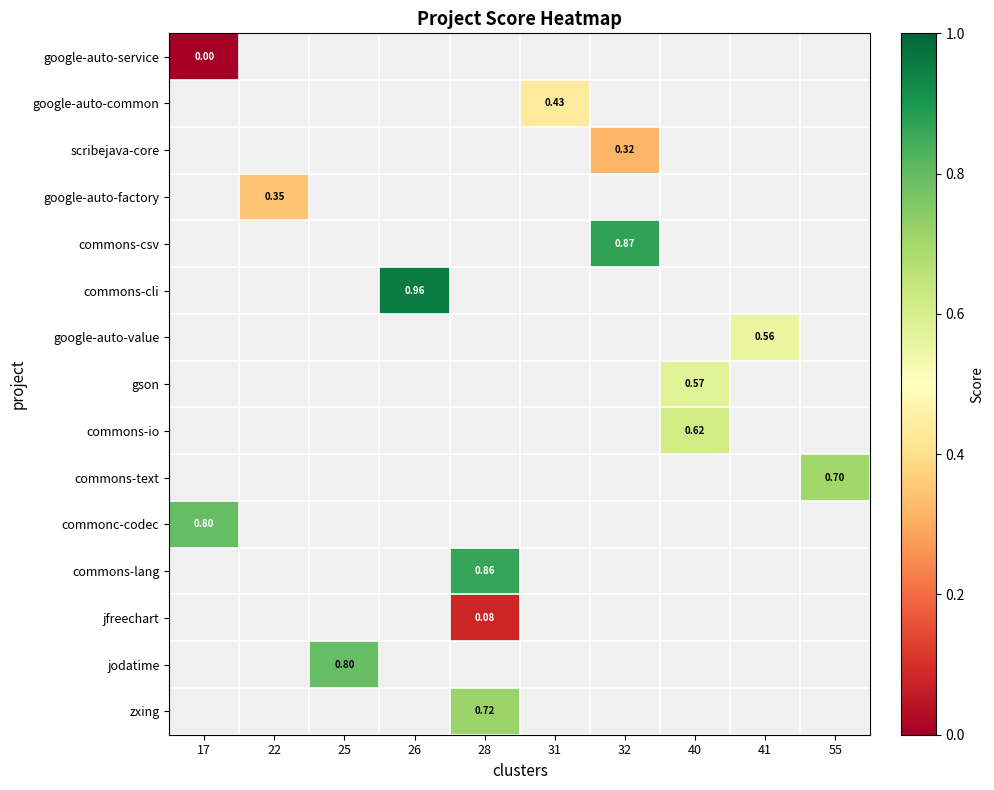

How many values in commons-lang are above zero?

1